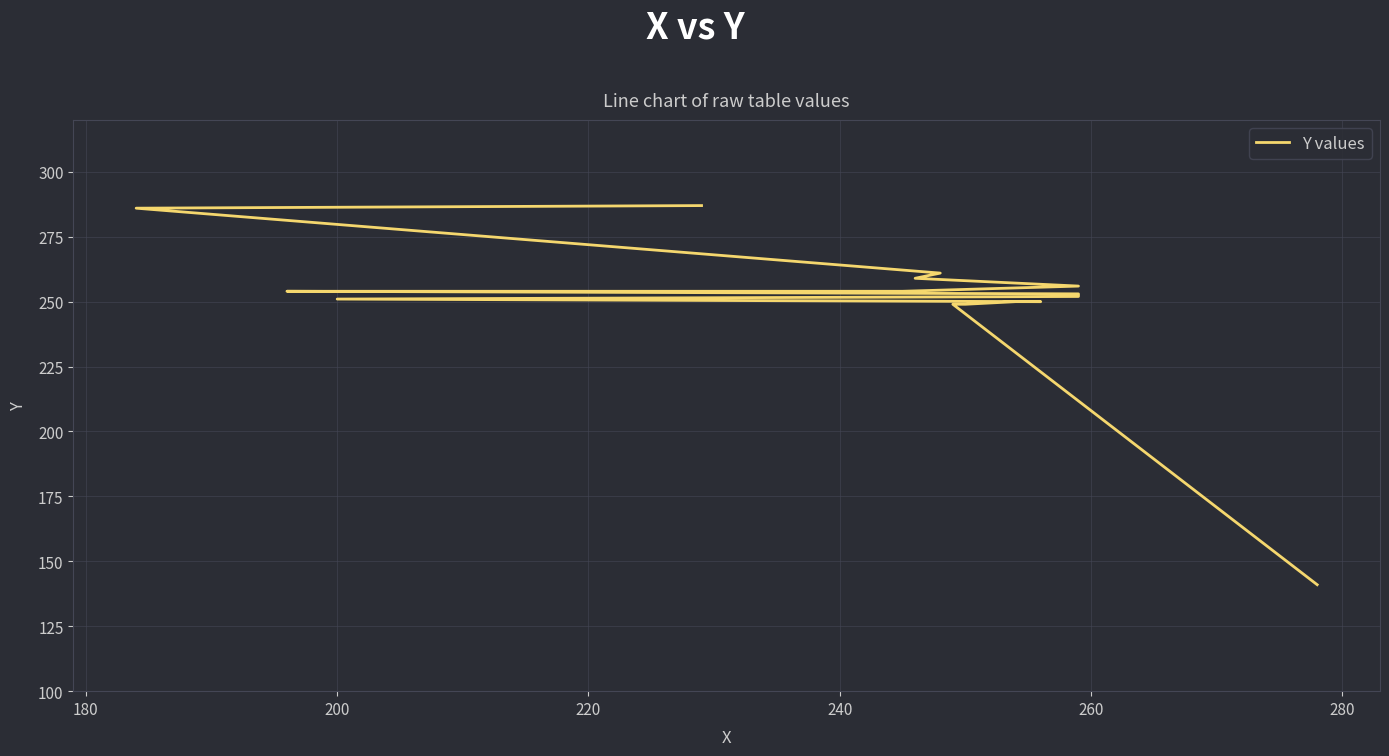

Does the chart display data point markers on the line(s)?

No